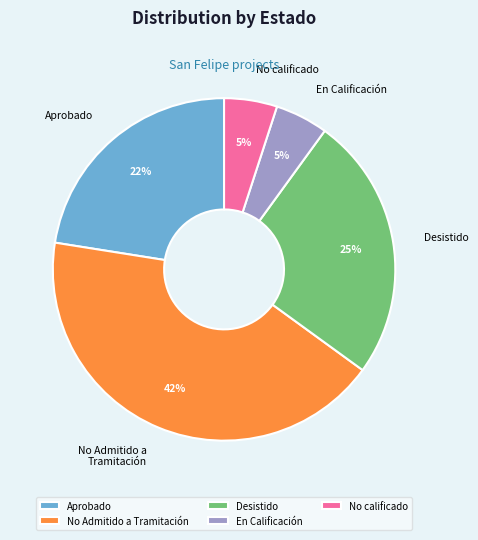

Which has a higher value, Aprobado or No calificado?

Aprobado